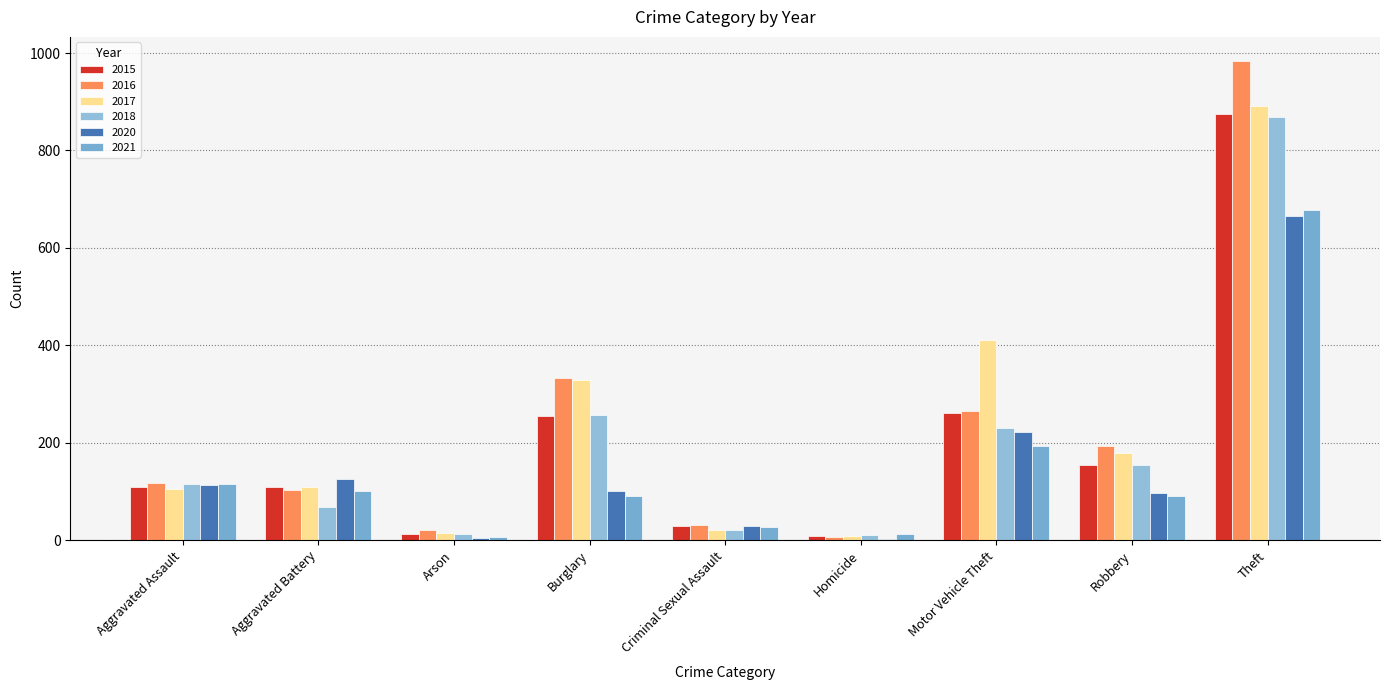

Rank the series at Arson from highest to lowest value.

2016, 2017, 2015, 2018, 2021, 2020